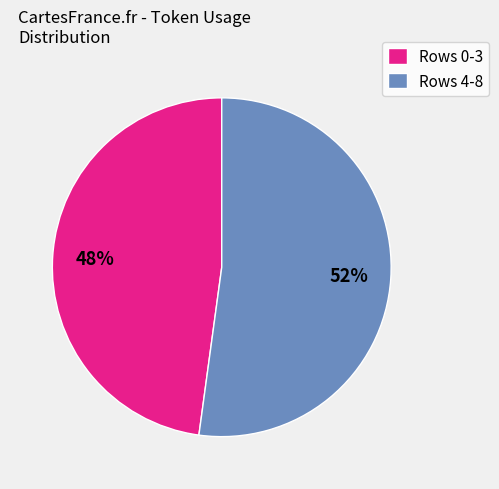

Does any single category account for the majority?

Yes